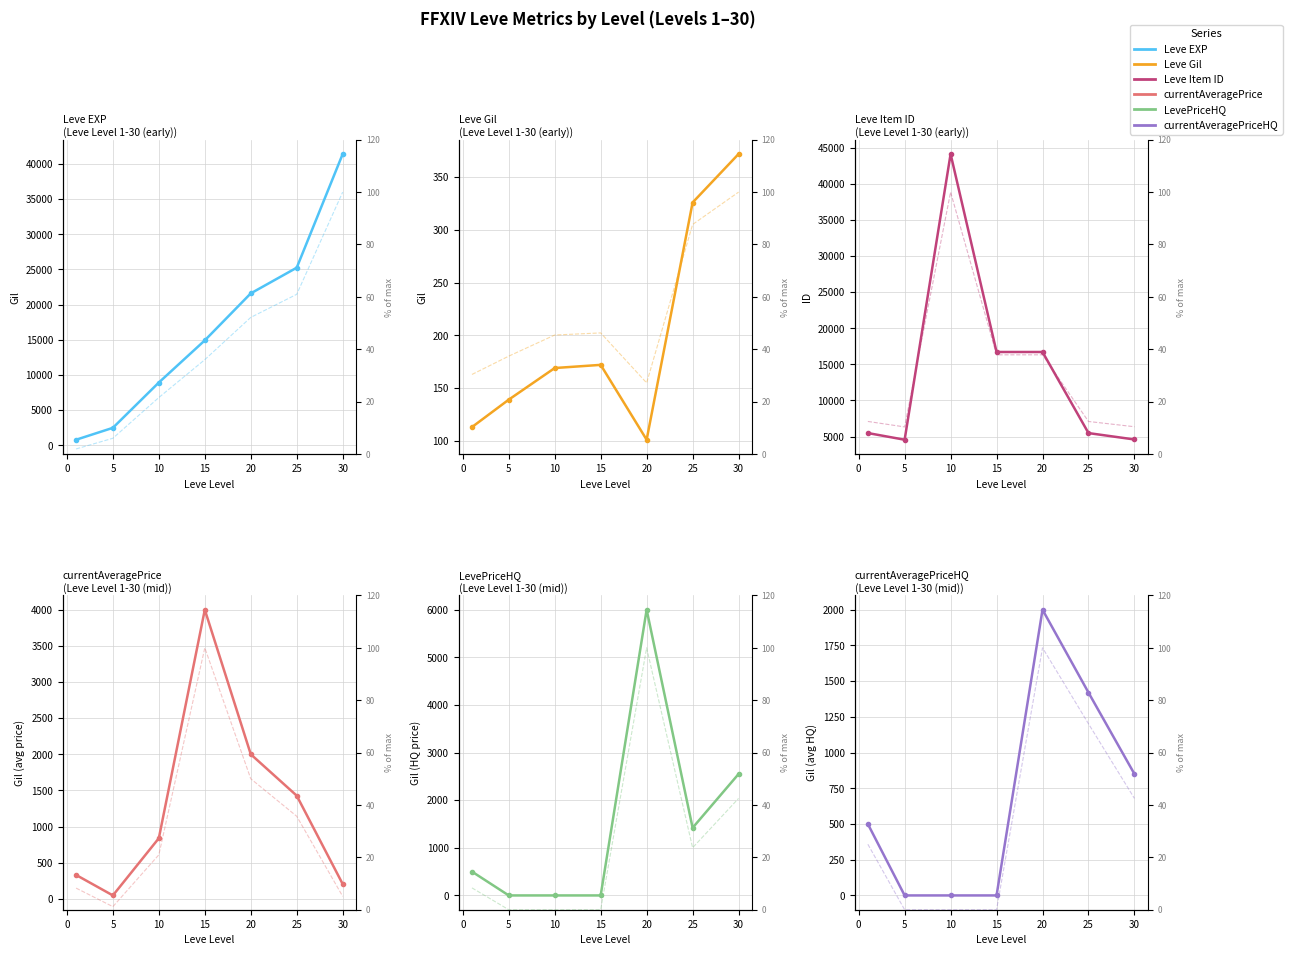

Which series changed the most between 10 and 15?

Leve Item ID